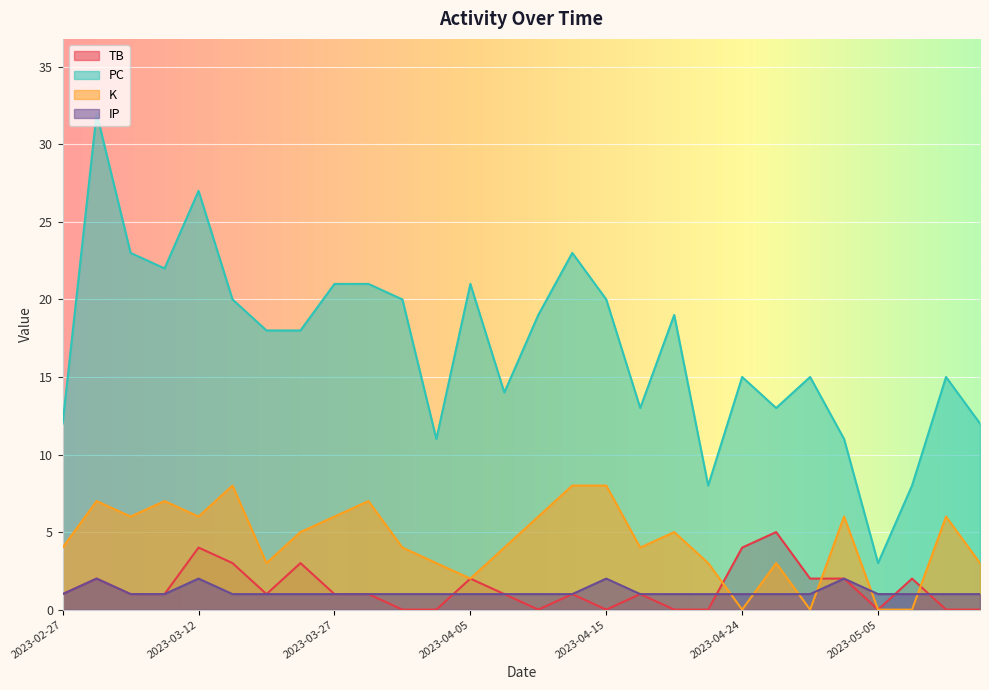

True or false: PC and K cross at least once.

False